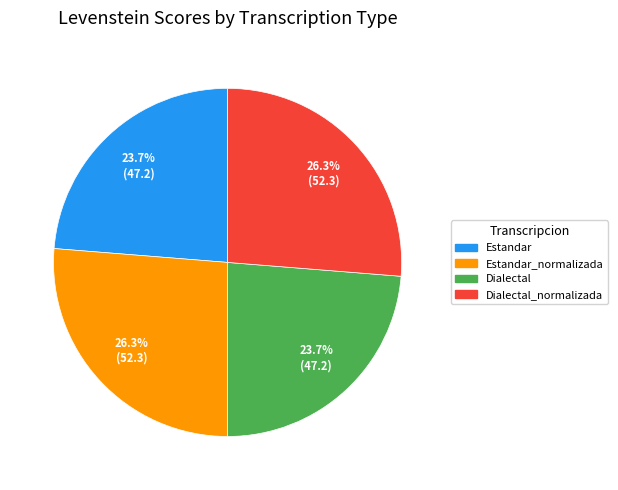

Does any single category account for the majority?

No